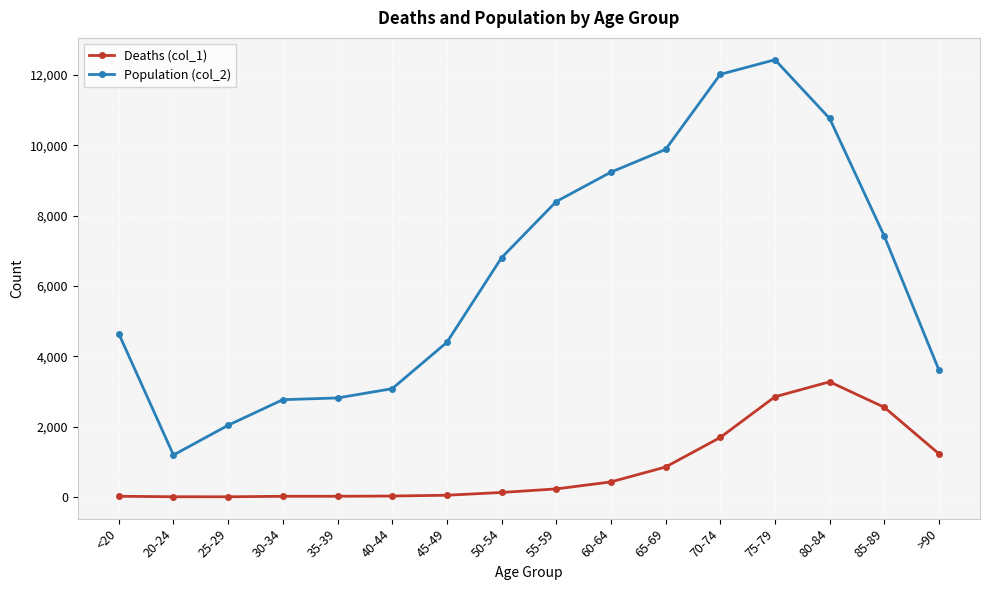

At how many categories does at least one series exceed 5028?

8